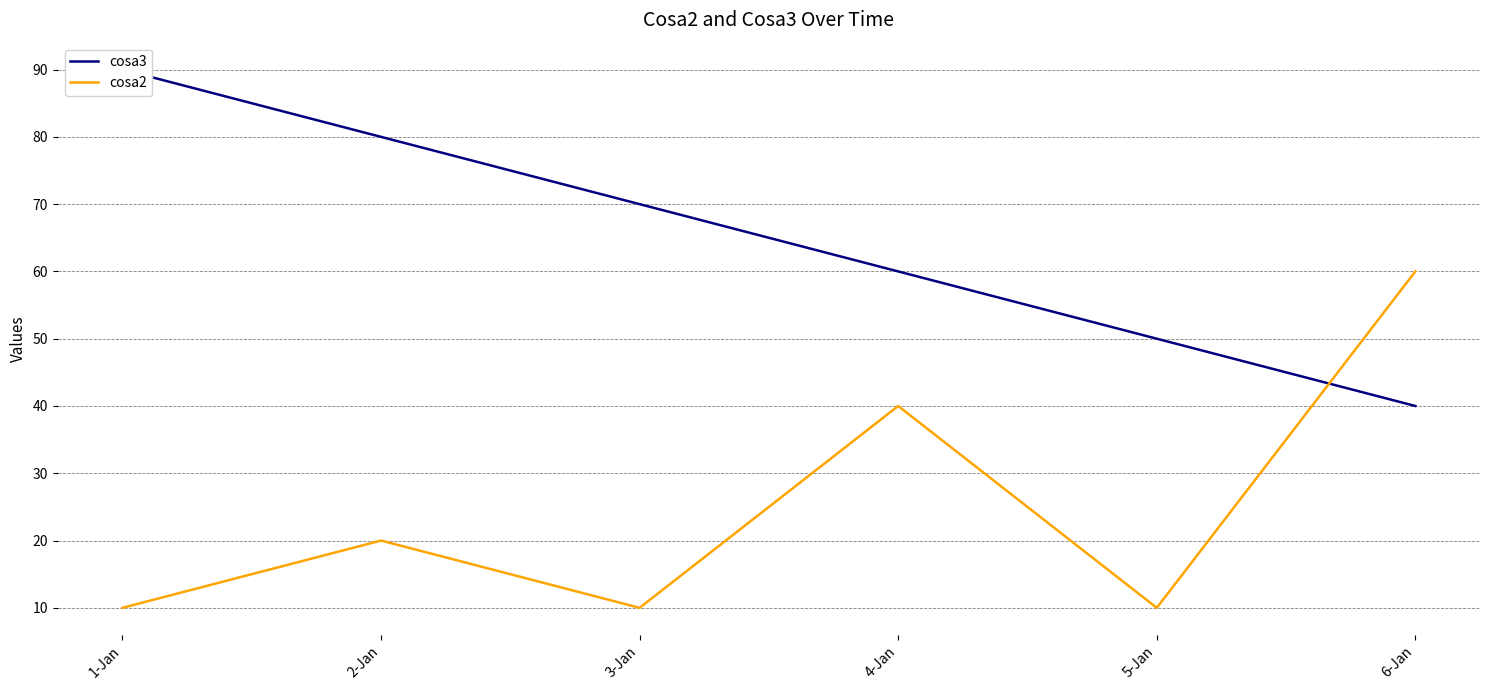

What position from the right is 4-Jan?

3